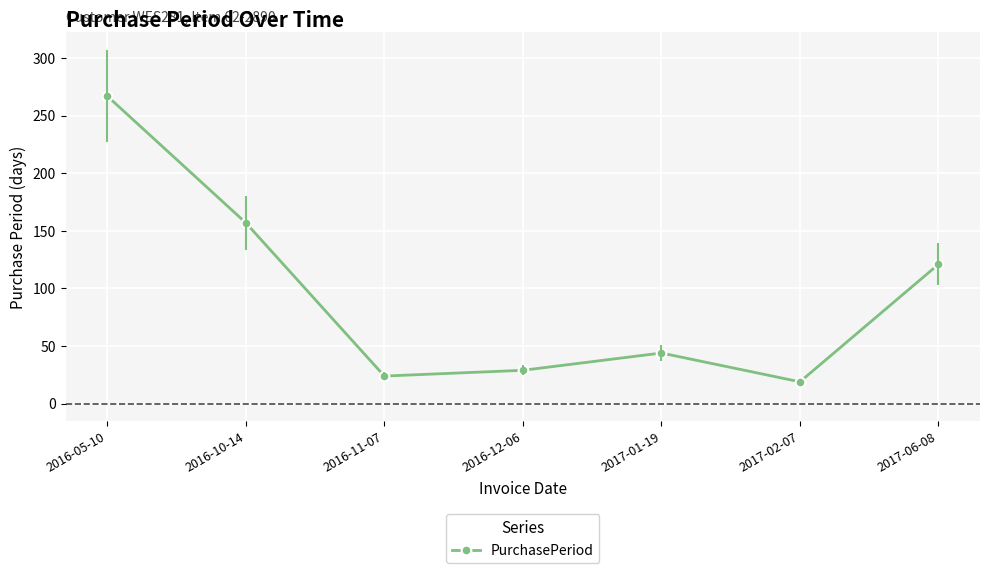

Rank the categories by value from highest to lowest.

2016-05-10, 2016-10-14, 2017-06-08, 2017-01-19, 2016-12-06, 2016-11-07, 2017-02-07